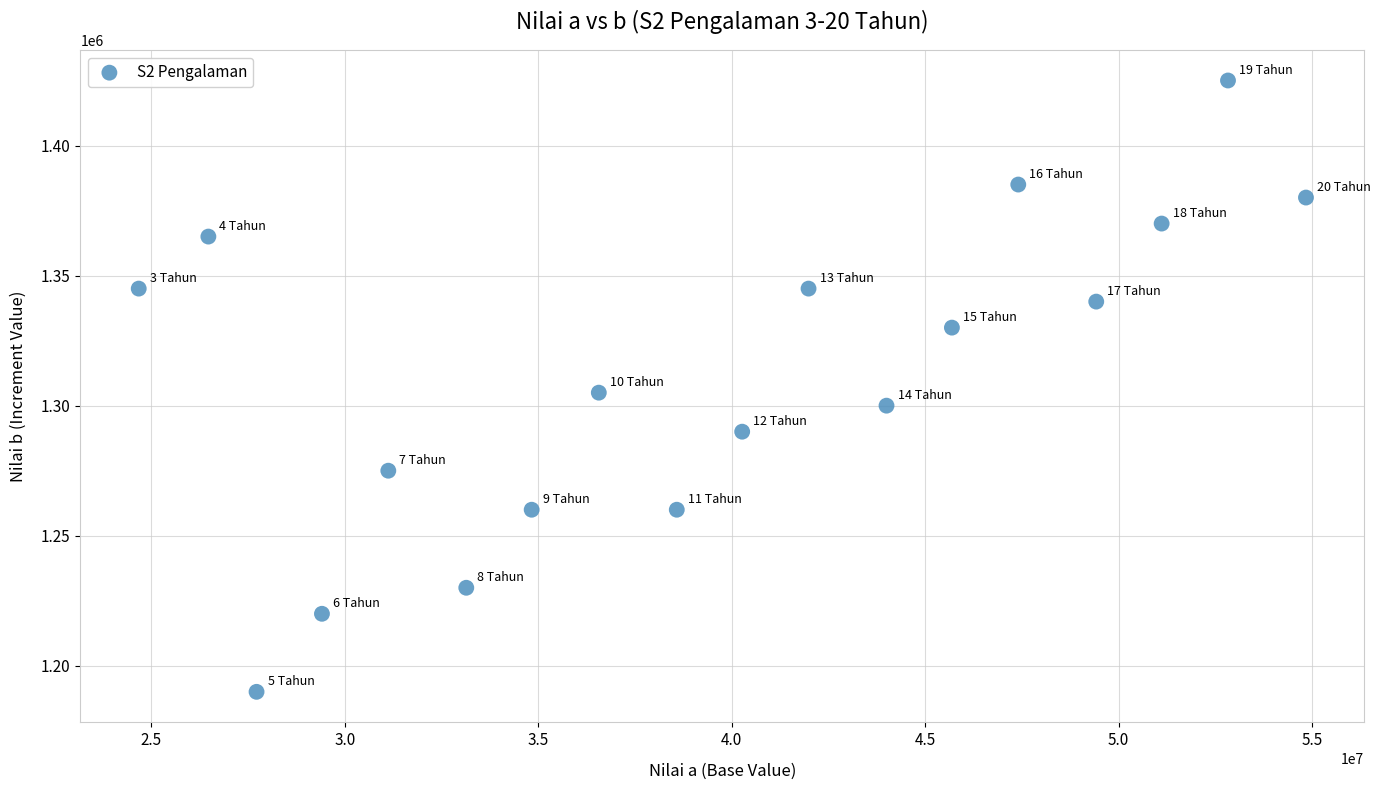

What is the range of Y values (max minus min)?

235000